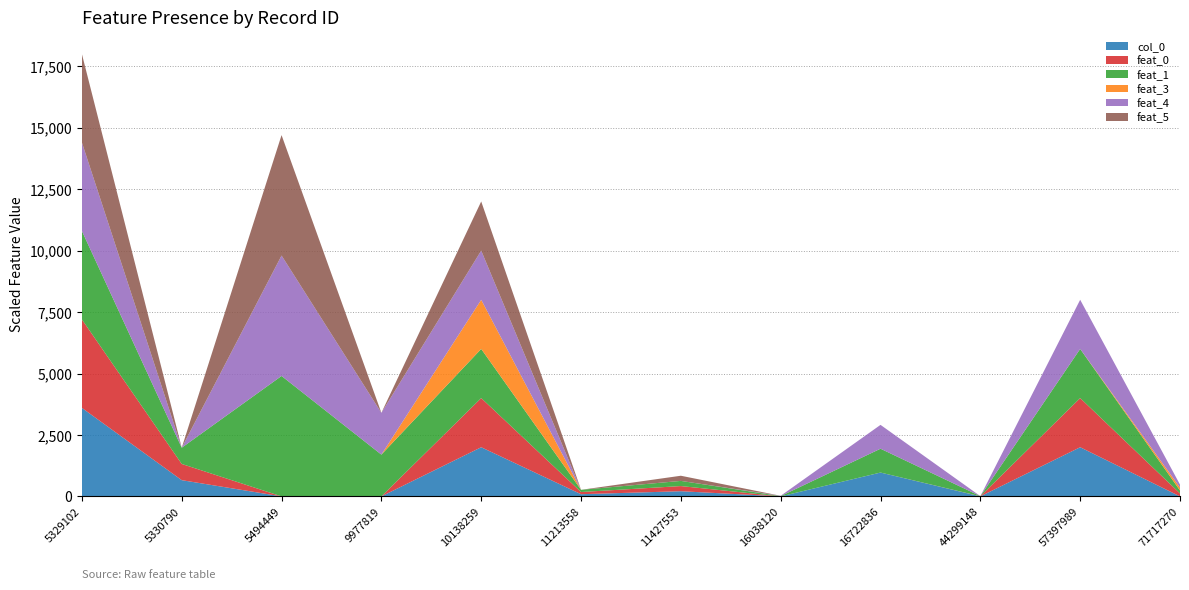

What is the highest value of the col_0 series?

3600.0